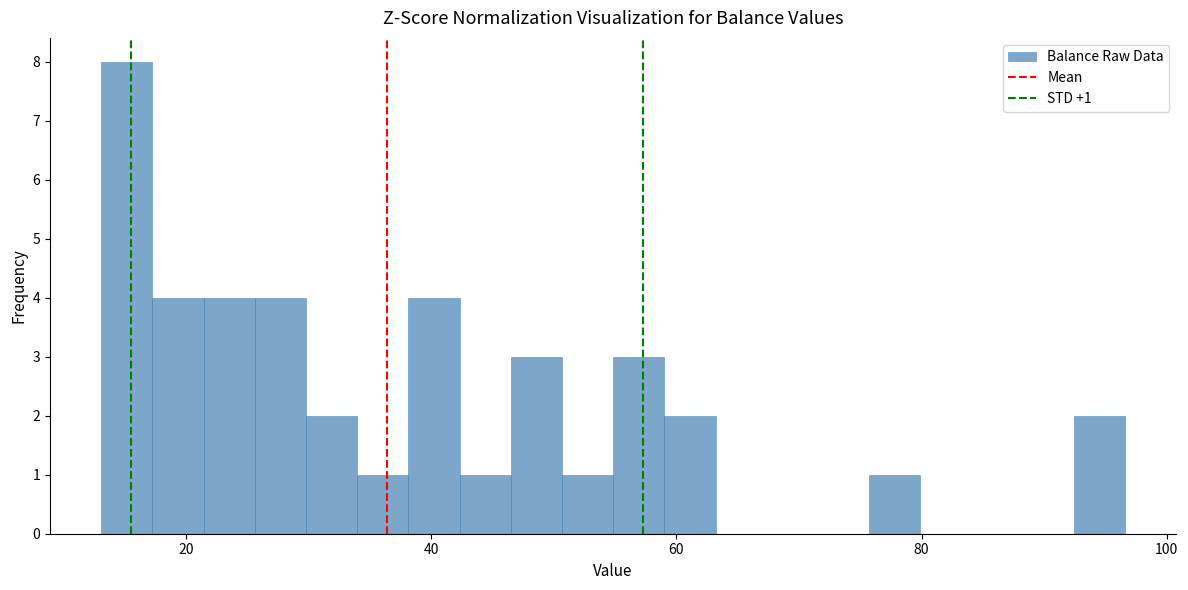

Around what value on the x-axis is the tallest bar? Give the approximate position of its centre, as read against the axis.

16